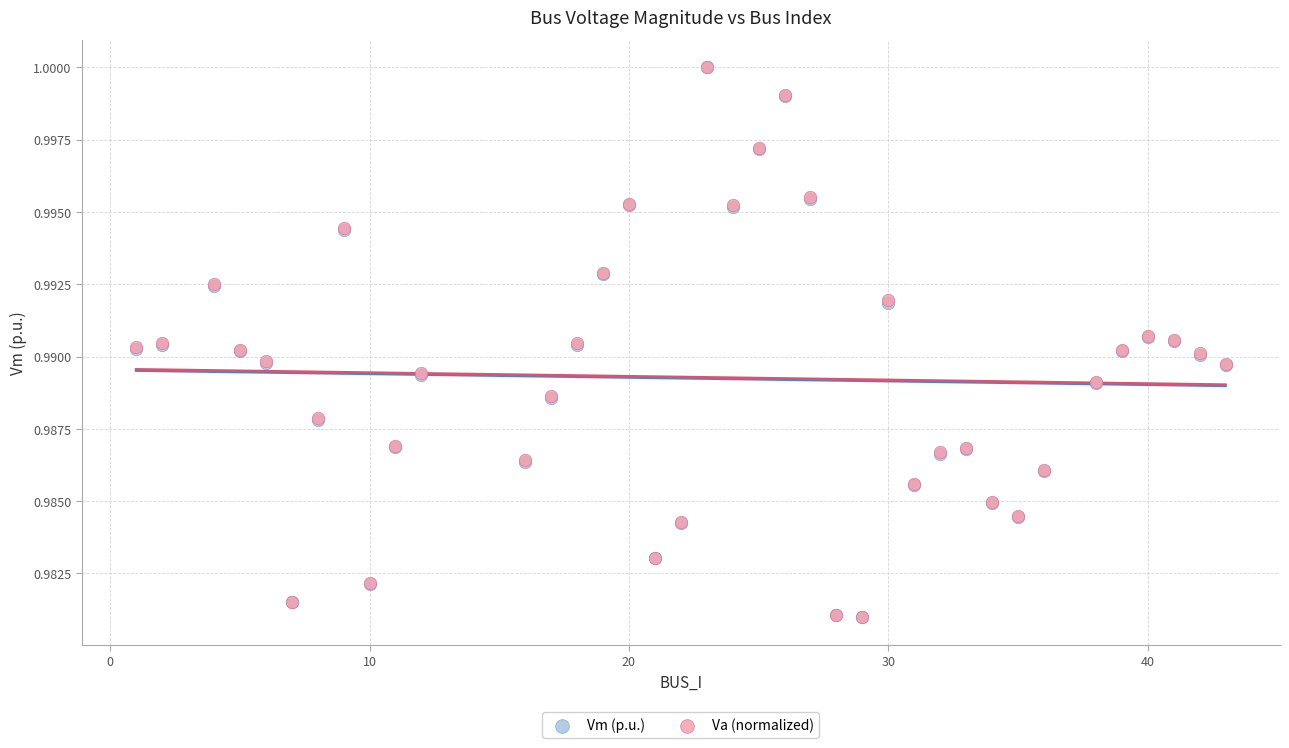

What are all the series names shown in the legend?

Vm (p.u.), Va (normalized)